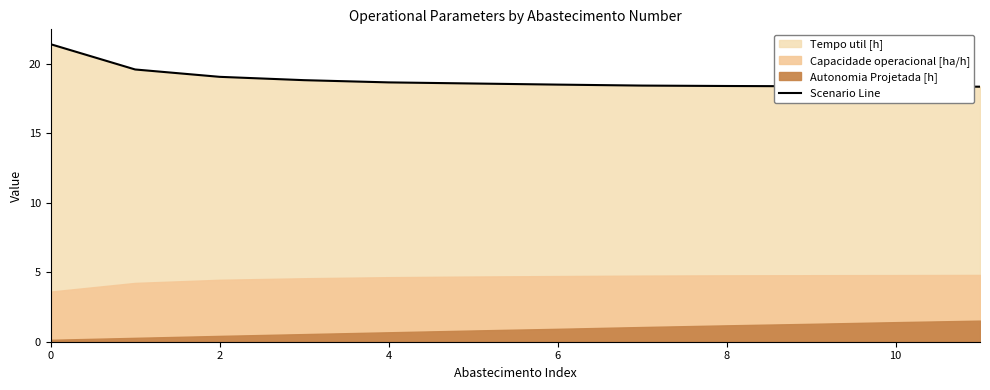

True or false: Scenario Line has a value of 28.4 at 8.

False